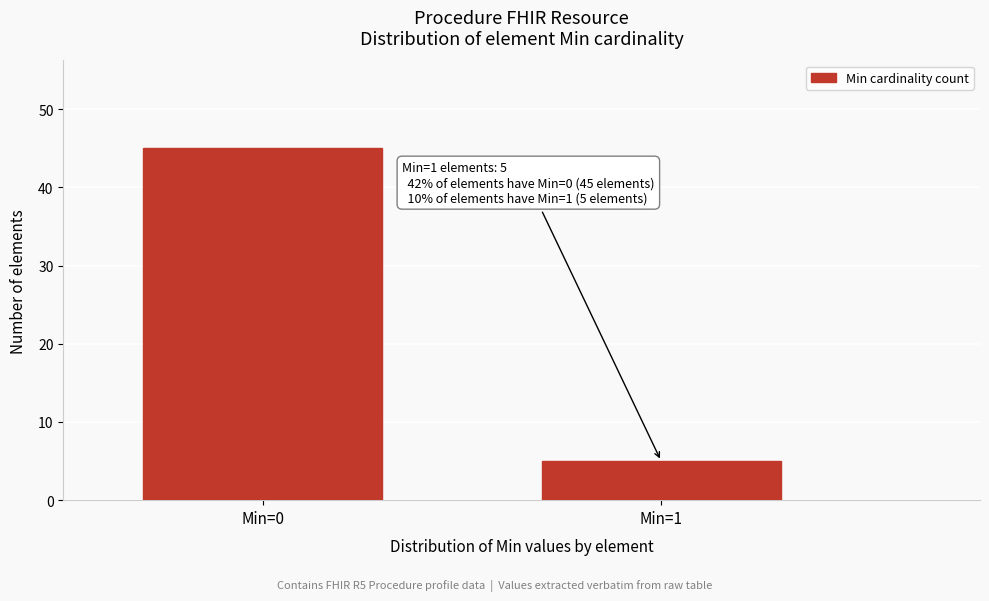

Reading right to left, list all the values displayed in this chart.

5	45